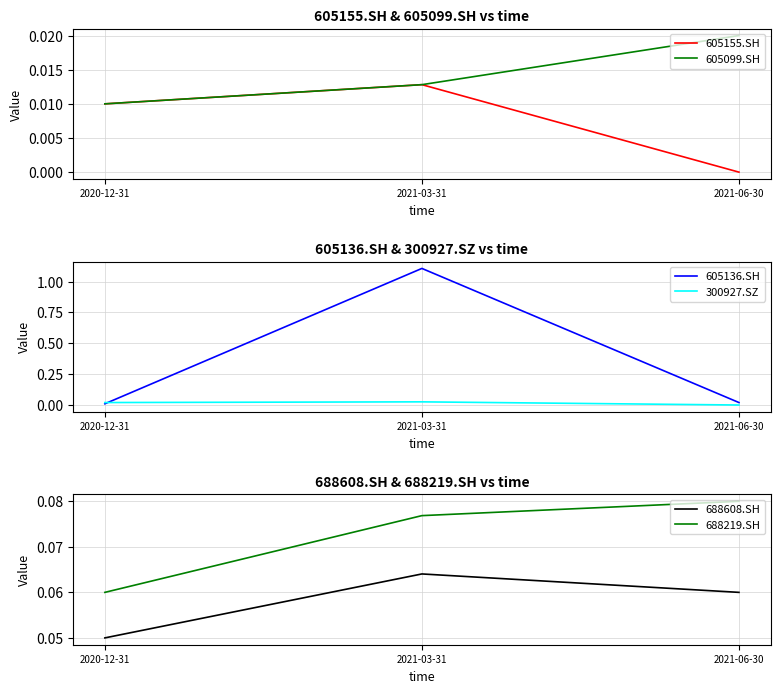

Is the value of 605136.SH at 2020-12-31 greater than the value of 300927.SZ at 2021-03-31?

No